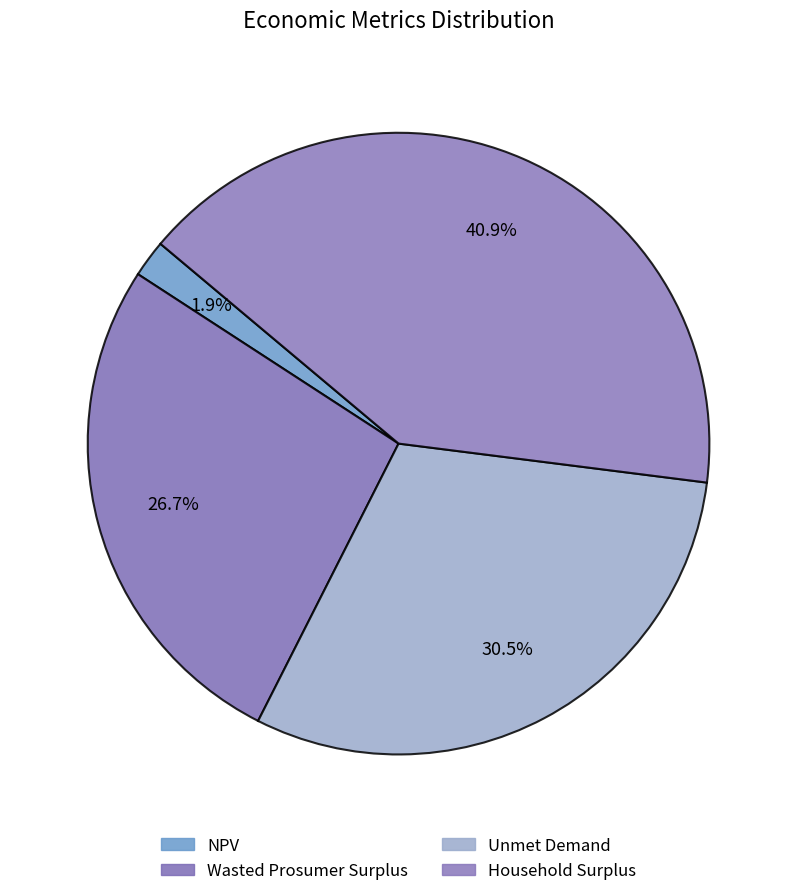

Rank the categories by value from lowest to highest.

NPV, Wasted Prosumer Surplus, Unmet Demand, Household Surplus